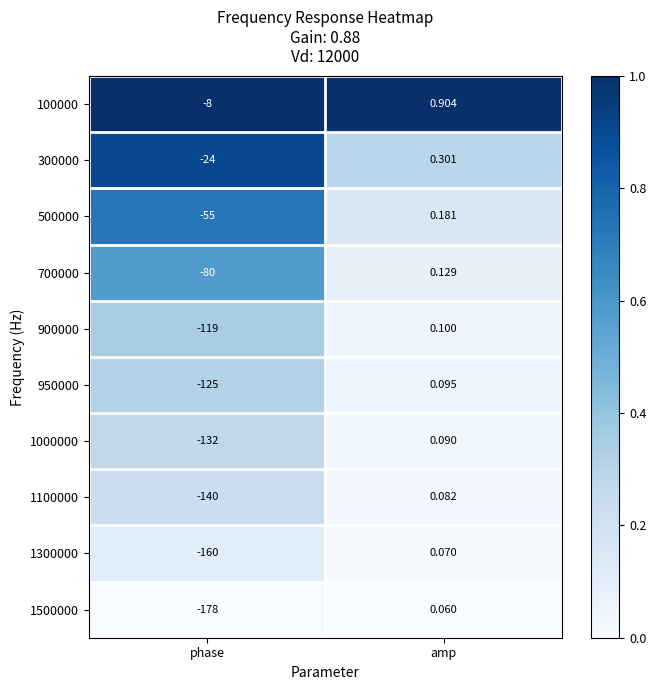

Between phase and amp, which series saw the biggest shift?

1500000